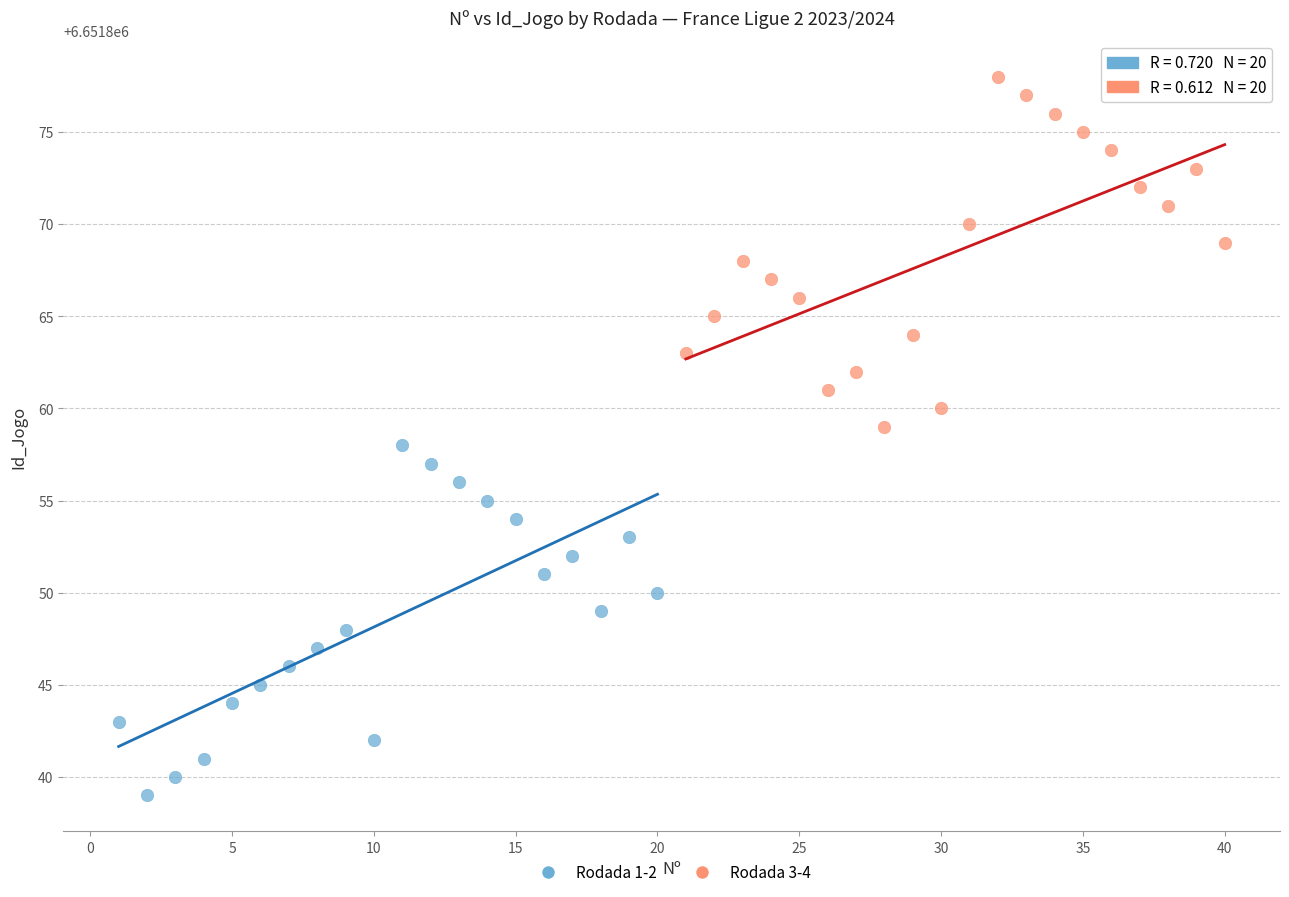

What are all the series names shown in the legend?

Rodada 1-2, Rodada 3-4